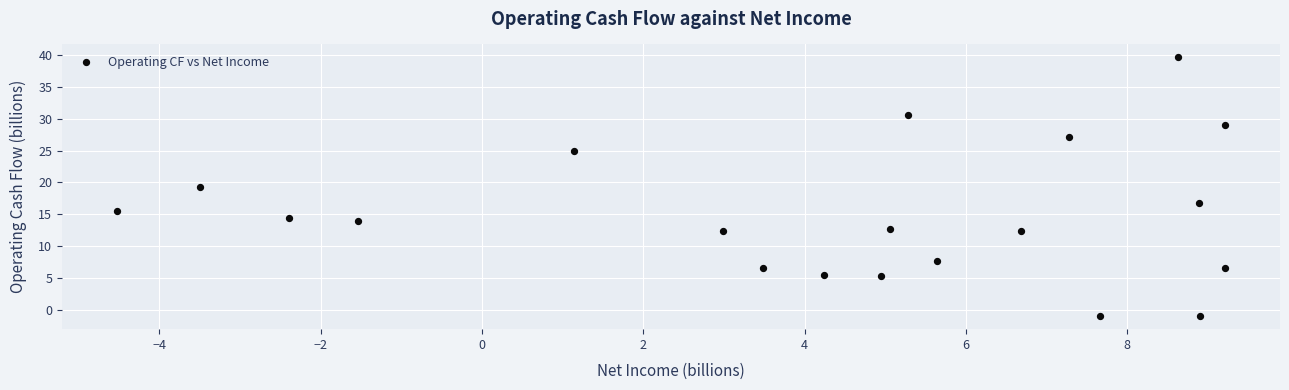

What is the range of X values (max minus min)?

13.7